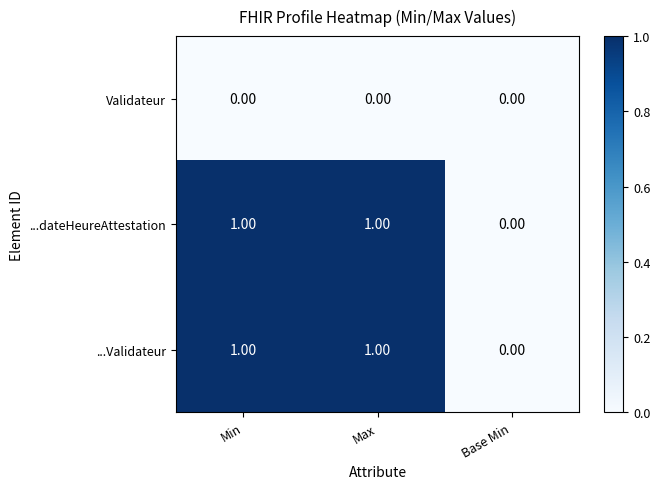

Count the number of categories in the chart.

3